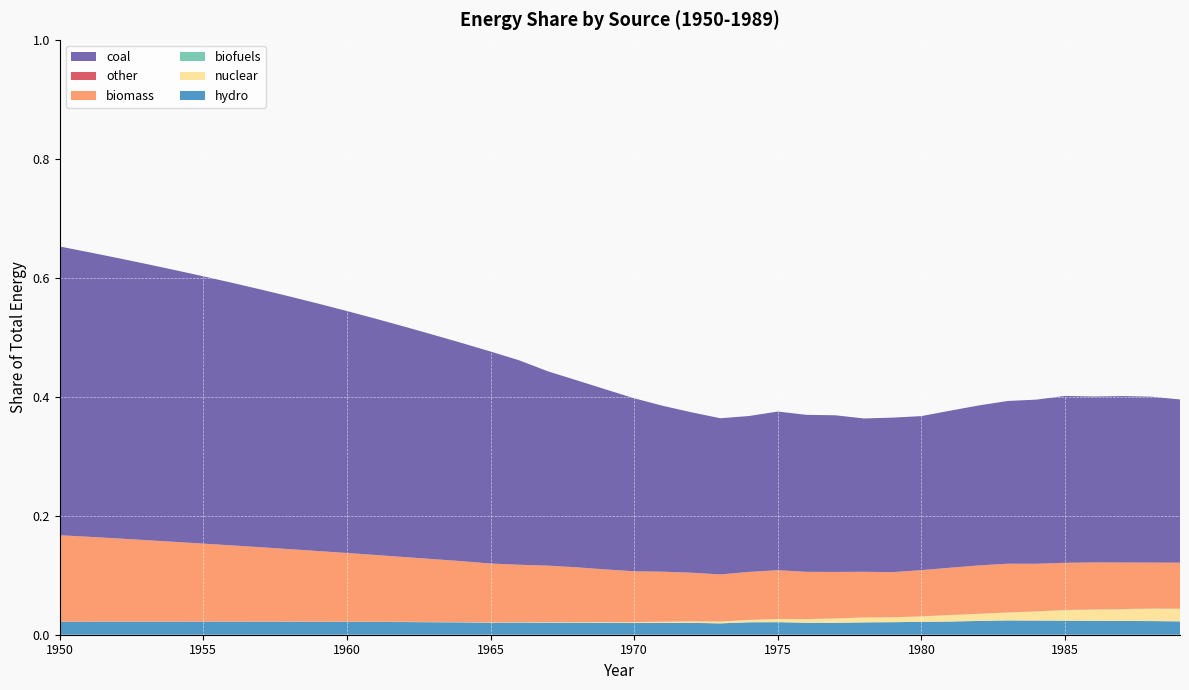

Reading left to right, what are all the values shown in this chart?

hydro: 1950=0.0	1951=0.0	1952=0.0	1953=0.0	1954=0.0	1955=0.0	1956=0.0	1957=0.0	1958=0.0	1959=0.0	1960=0.0	1961=0.0	1962=0.0	1963=0.0	1964=0.0	1965=0.0	1966=0.0	1967=0.0	1968=0.0	1969=0.0	1970=0.0	1971=0.0	1972=0.0	1973=0.0	1974=0.0	1975=0.0	1976=0.0	1977=0.0	1978=0.0	1979=0.0	1980=0.0	1981=0.0	1982=0.0	1983=0.0	1984=0.0	1985=0.0	1986=0.0	1987=0.0	1988=0.0	1989=0.0
nuclear: 1950=0.0	1951=0.0	1952=0.0	1953=0.0	1954=0.0	1955=0.0	1956=0.0	1957=0.0	1958=0.0	1959=0.0	1960=0.0	1961=0.0	1962=0.0	1963=0.0	1964=0.0	1965=0.0	1966=0.0	1967=0.0	1968=0.0	1969=0.0	1970=0.0	1971=0.0	1972=0.0	1973=0.0	1974=0.0	1975=0.0	1976=0.0	1977=0.0	1978=0.0	1979=0.0	1980=0.0	1981=0.0	1982=0.0	1983=0.0	1984=0.0	1985=0.0	1986=0.0	1987=0.0	1988=0.0	1989=0.0
biofuels: 1950=0.0	1951=0.0	1952=0.0	1953=0.0	1954=0.0	1955=0.0	1956=0.0	1957=0.0	1958=0.0	1959=0.0	1960=0.0	1961=0.0	1962=0.0	1963=0.0	1964=0.0	1965=0.0	1966=0.0	1967=0.0	1968=0.0	1969=0.0	1970=0.0	1971=0.0	1972=0.0	1973=0.0	1974=0.0	1975=0.0	1976=0.0	1977=0.0	1978=0.0	1979=0.0	1980=0.0	1981=0.0	1982=0.0	1983=0.0	1984=0.0	1985=0.0	1986=0.0	1987=0.0	1988=0.0	1989=0.0
biomass: 1950=0.1	1951=0.1	1952=0.1	1953=0.1	1954=0.1	1955=0.1	1956=0.1	1957=0.1	1958=0.1	1959=0.1	1960=0.1	1961=0.1	1962=0.1	1963=0.1	1964=0.1	1965=0.1	1966=0.1	1967=0.1	1968=0.1	1969=0.1	1970=0.1	1971=0.1	1972=0.1	1973=0.1	1974=0.1	1975=0.1	1976=0.1	1977=0.1	1978=0.1	1979=0.1	1980=0.1	1981=0.1	1982=0.1	1983=0.1	1984=0.1	1985=0.1	1986=0.1	1987=0.1	1988=0.1	1989=0.1
other: 1950=0.0	1951=0.0	1952=0.0	1953=0.0	1954=0.0	1955=0.0	1956=0.0	1957=0.0	1958=0.0	1959=0.0	1960=0.0	1961=0.0	1962=0.0	1963=0.0	1964=0.0	1965=0.0	1966=0.0	1967=0.0	1968=0.0	1969=0.0	1970=0.0	1971=0.0	1972=0.0	1973=0.0	1974=0.0	1975=0.0	1976=0.0	1977=0.0	1978=0.0	1979=0.0	1980=0.0	1981=0.0	1982=0.0	1983=0.0	1984=0.0	1985=0.0	1986=0.0	1987=0.0	1988=0.0	1989=0.0
coal: 1950=0.5	1951=0.5	1952=0.5	1953=0.5	1954=0.5	1955=0.4	1956=0.4	1957=0.4	1958=0.4	1959=0.4	1960=0.4	1961=0.4	1962=0.4	1963=0.4	1964=0.4	1965=0.4	1966=0.3	1967=0.3	1968=0.3	1969=0.3	1970=0.3	1971=0.3	1972=0.3	1973=0.3	1974=0.3	1975=0.3	1976=0.3	1977=0.3	1978=0.3	1979=0.3	1980=0.3	1981=0.3	1982=0.3	1983=0.3	1984=0.3	1985=0.3	1986=0.3	1987=0.3	1988=0.3	1989=0.3